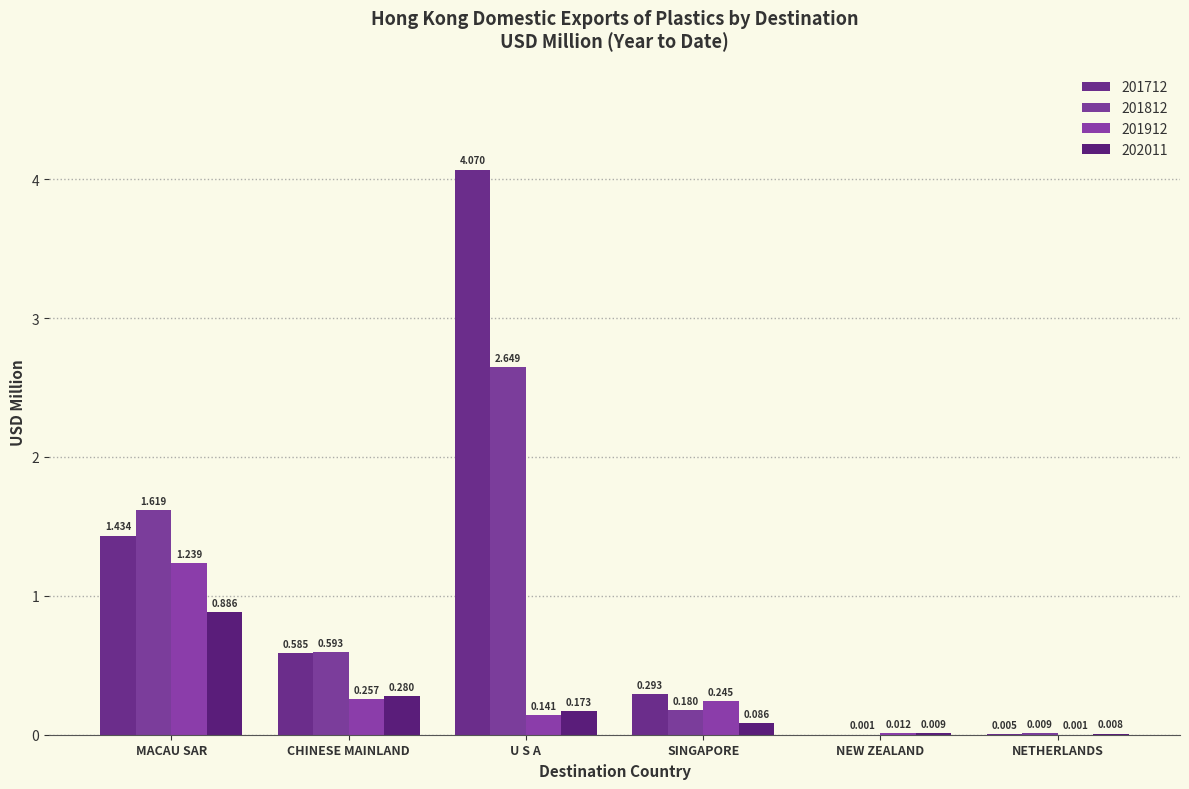

Reading left to right, what are all the values shown in this chart?

201712: 1.4	0.6	4.1	0.3	0.0	0.0
201812: 1.6	0.6	2.6	0.2	0.0	0.0
201912: 1.2	0.3	0.1	0.2	0.0	0.0
202011: 0.9	0.3	0.2	0.1	0.0	0.0